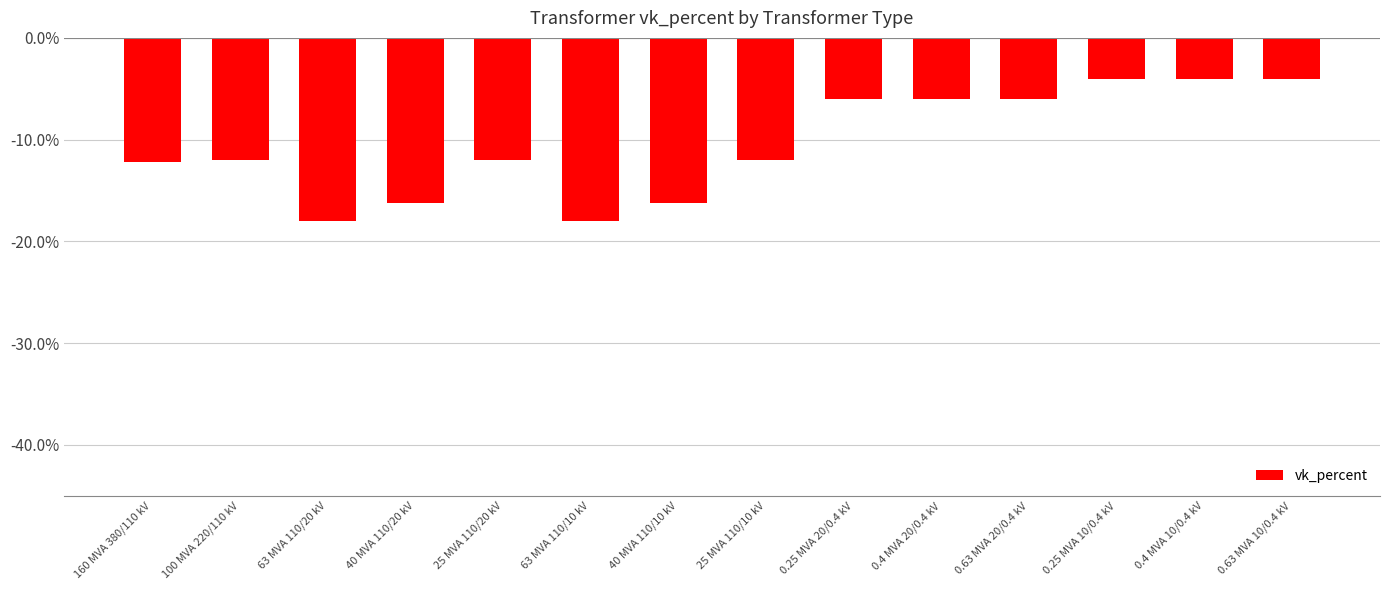

What is the label of the 14th bar from the left?

0.63 MVA 10/0.4 kV